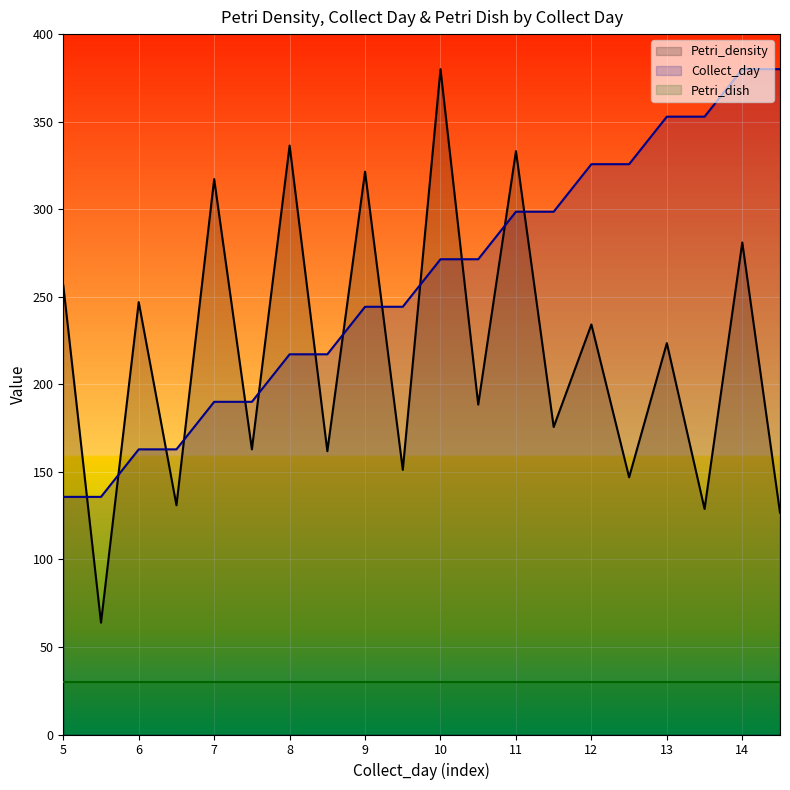

Which series changed the most between 9 and 10?

Petri_density